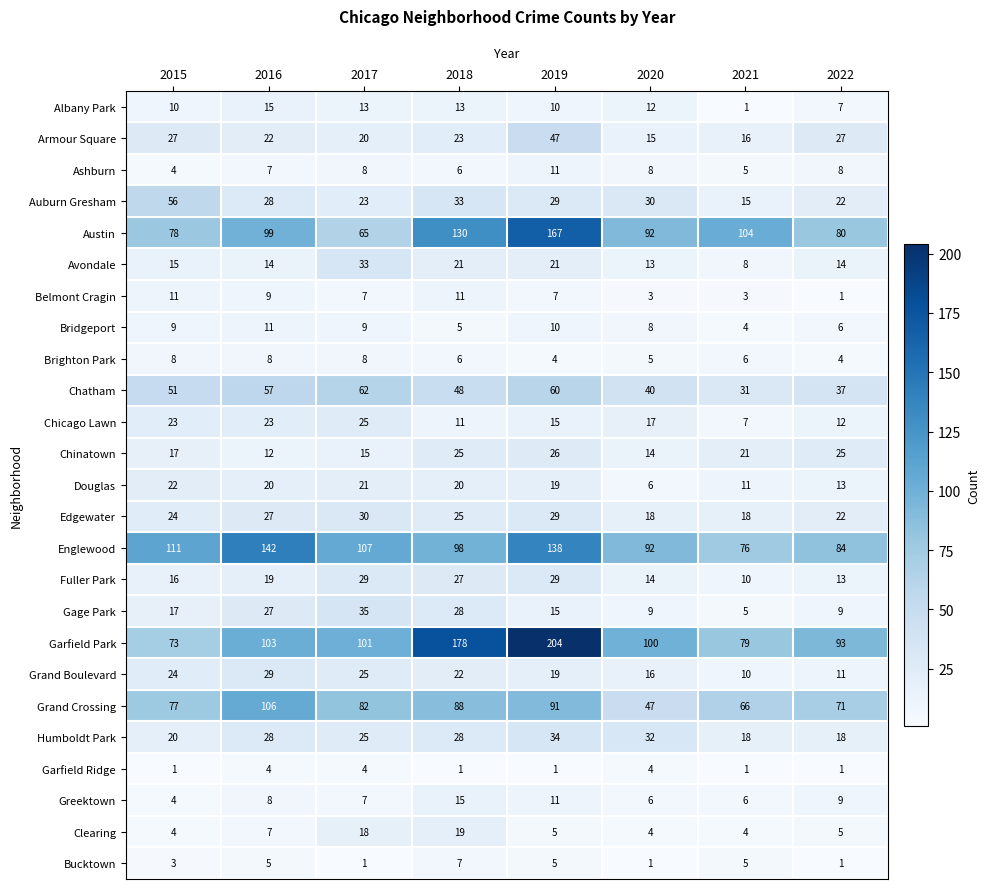

How many values in the Ashburn series are below 8?

4